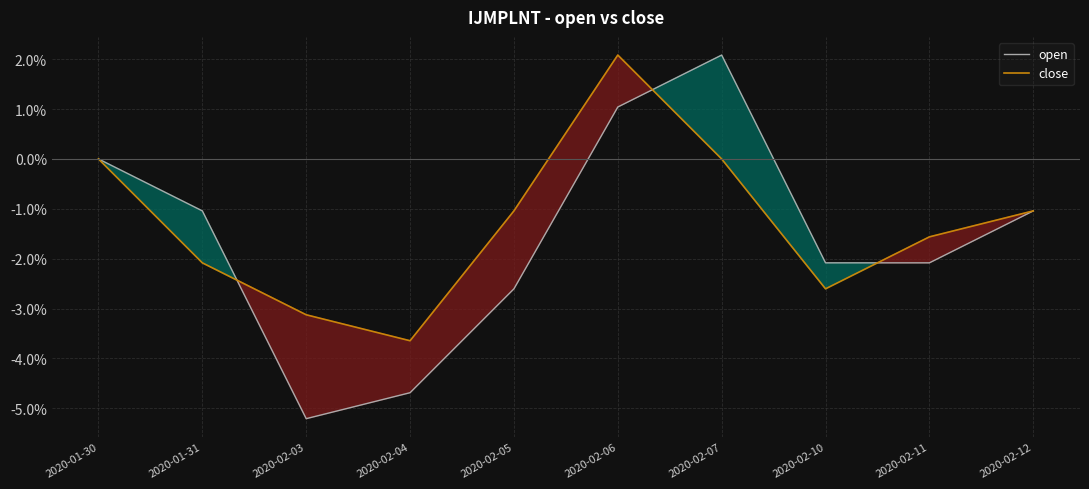

How many distinct data groups are displayed?

2